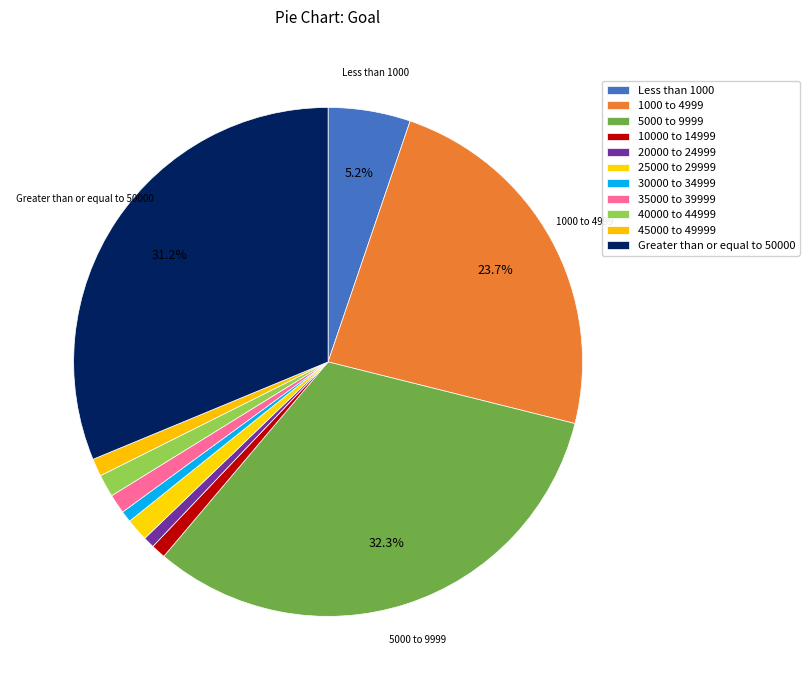

To the nearest percent, what is the combined percentage of 10000 to 14999 and 1000 to 4999?

25%